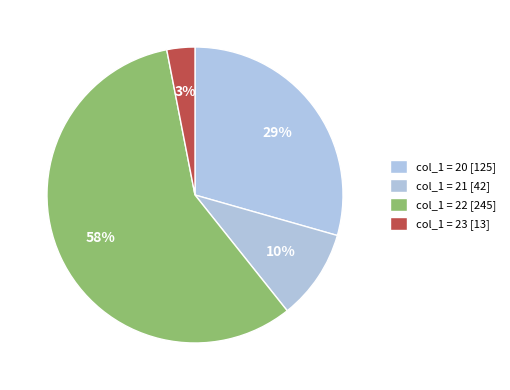

Count the number of slices in the pie.

4